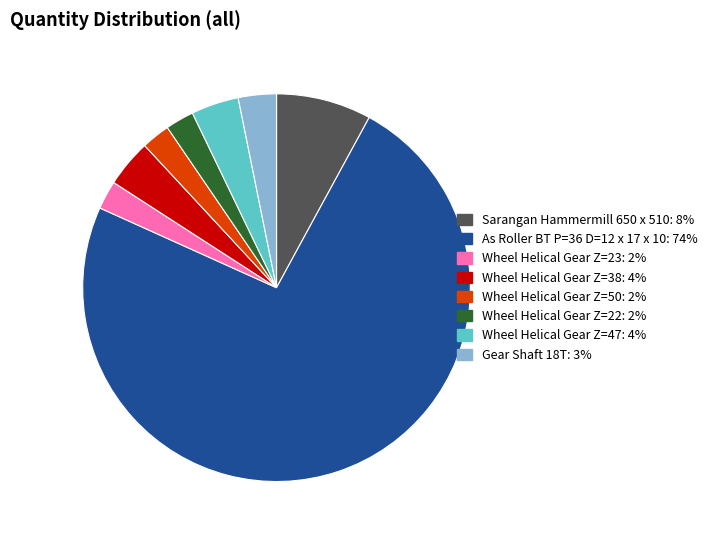

True or false: Wheel Helical Gear Z=50 accounts for 12% of the total.

False